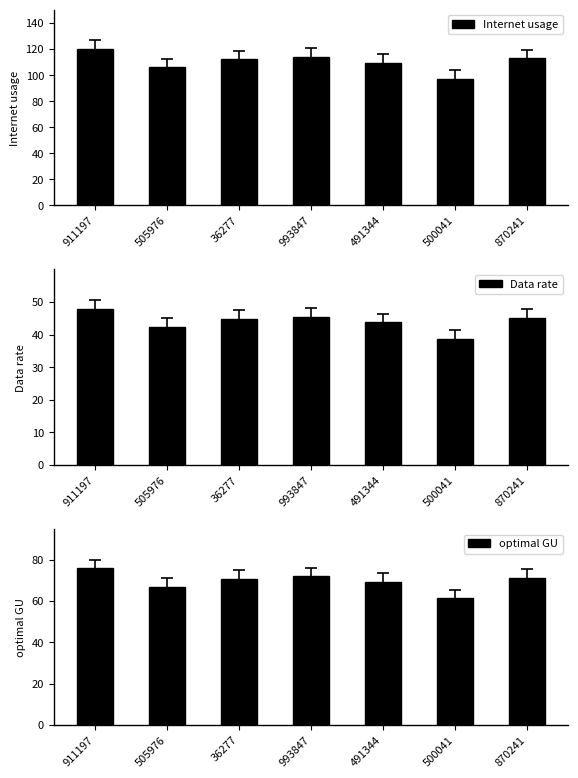

How many bars are there in each group?

3